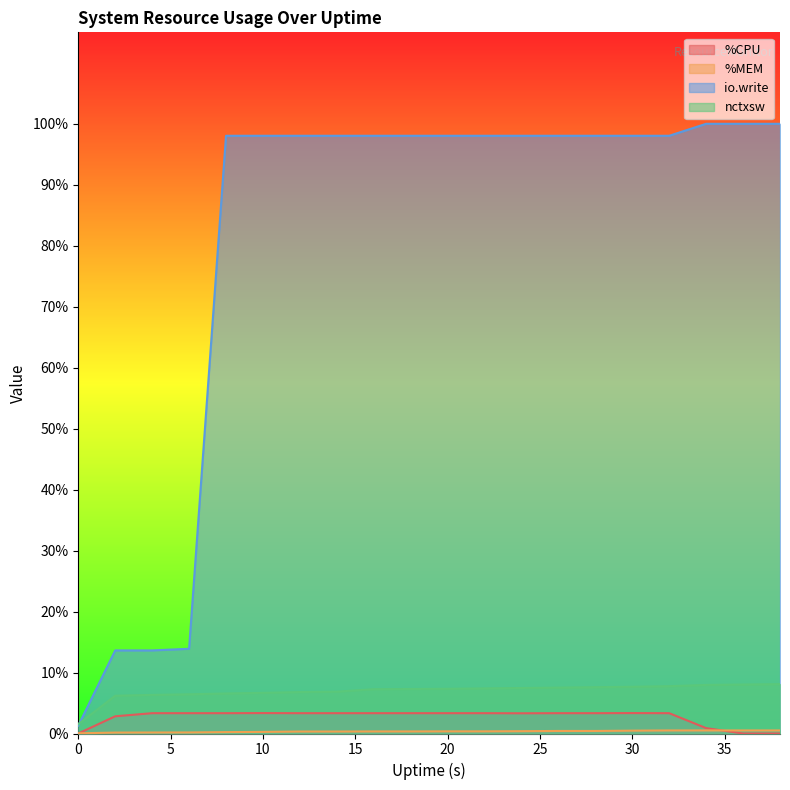

The value of nctxsw at 10 is 6.7. True or false?

True